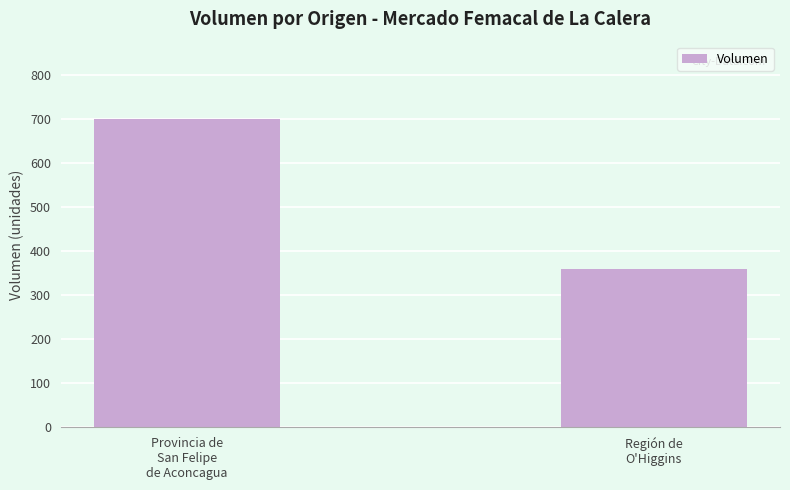

How many values are below 700?

1